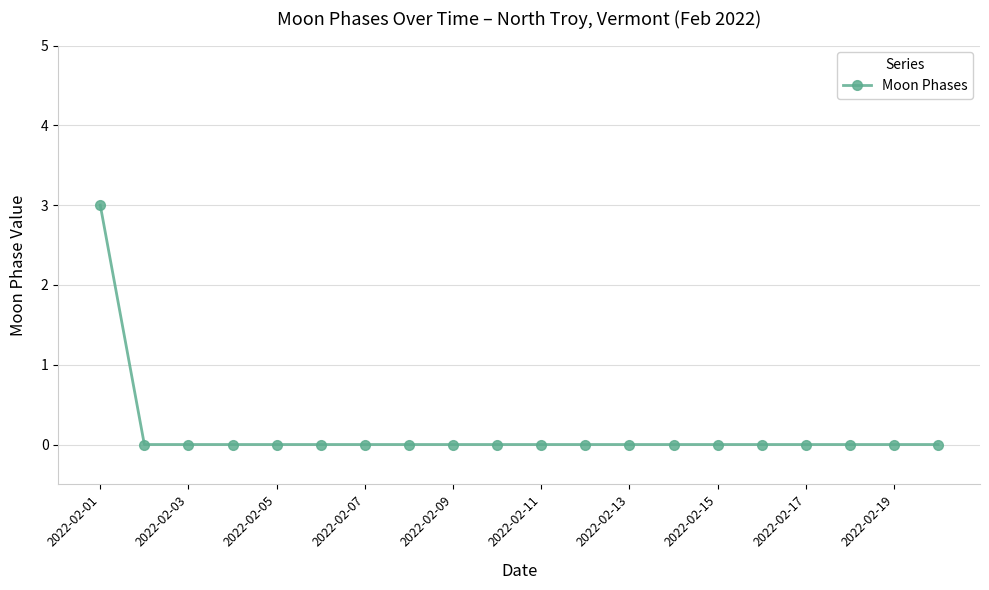

Count the number of data series in this chart.

1